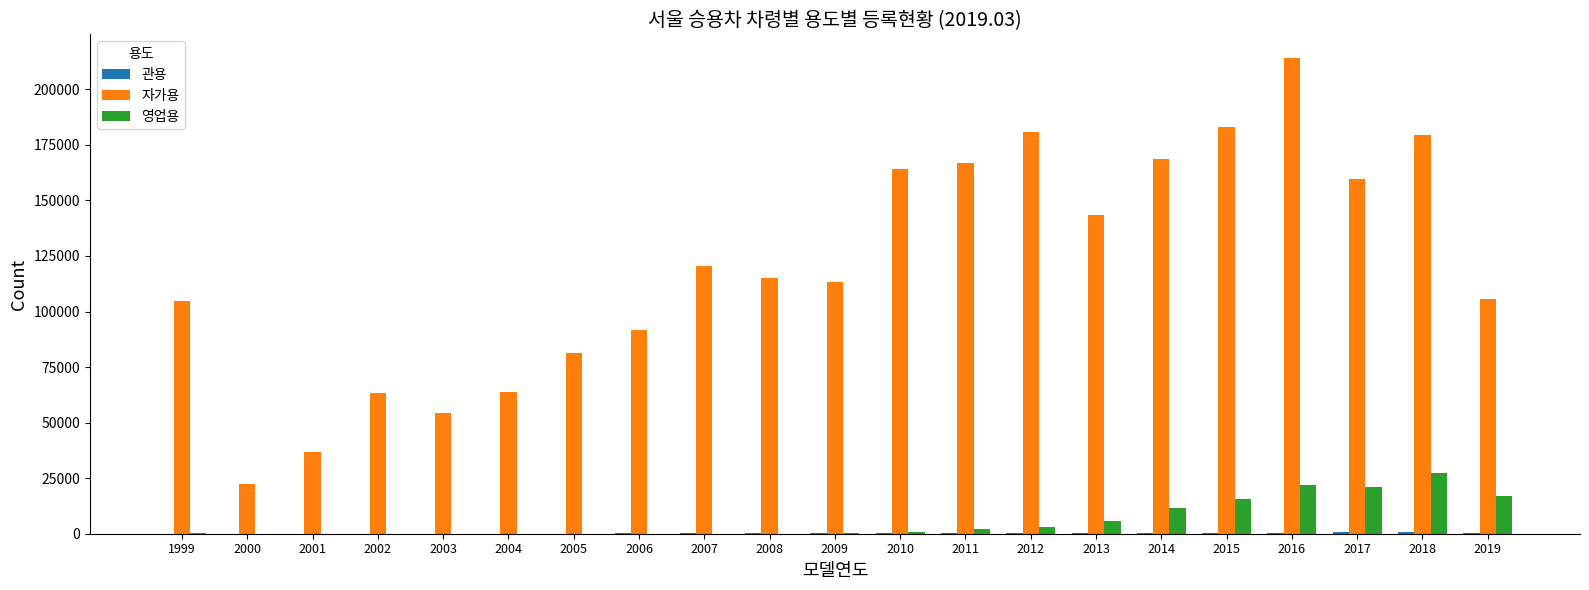

What is the total value across all series at 2013?

149302